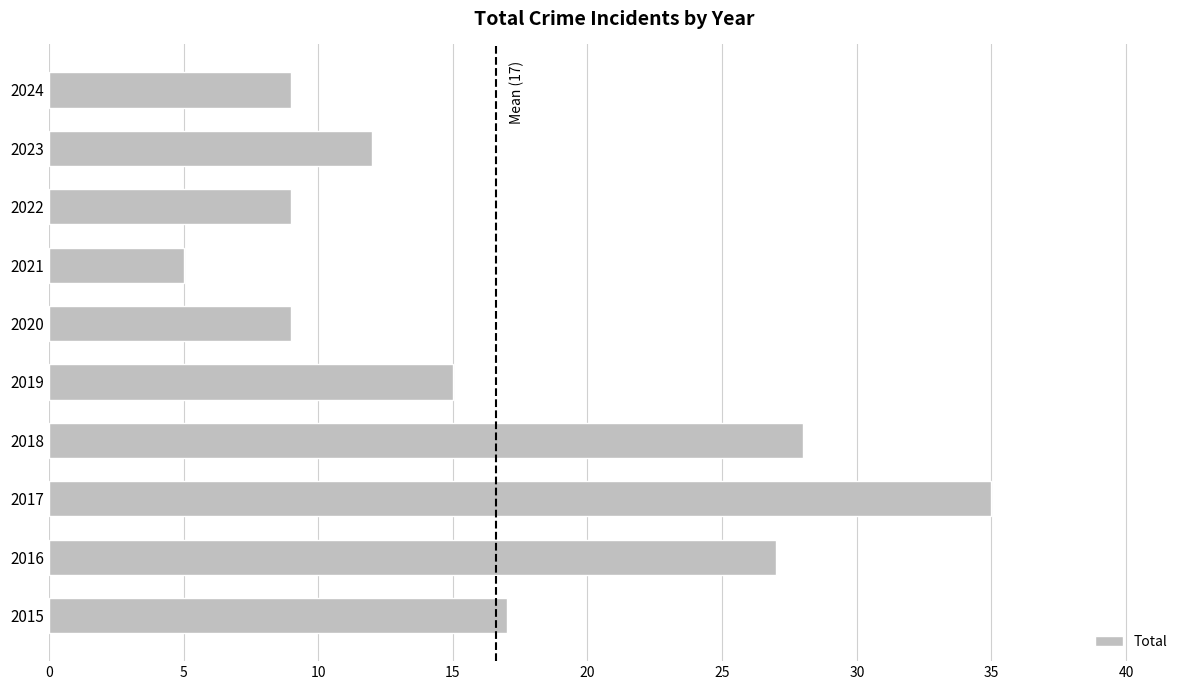

Reading bottom to top, extract all data points from this chart.

2015=17	2016=27	2017=35	2018=28	2019=15	2020=9	2021=5	2022=9	2023=12	2024=9